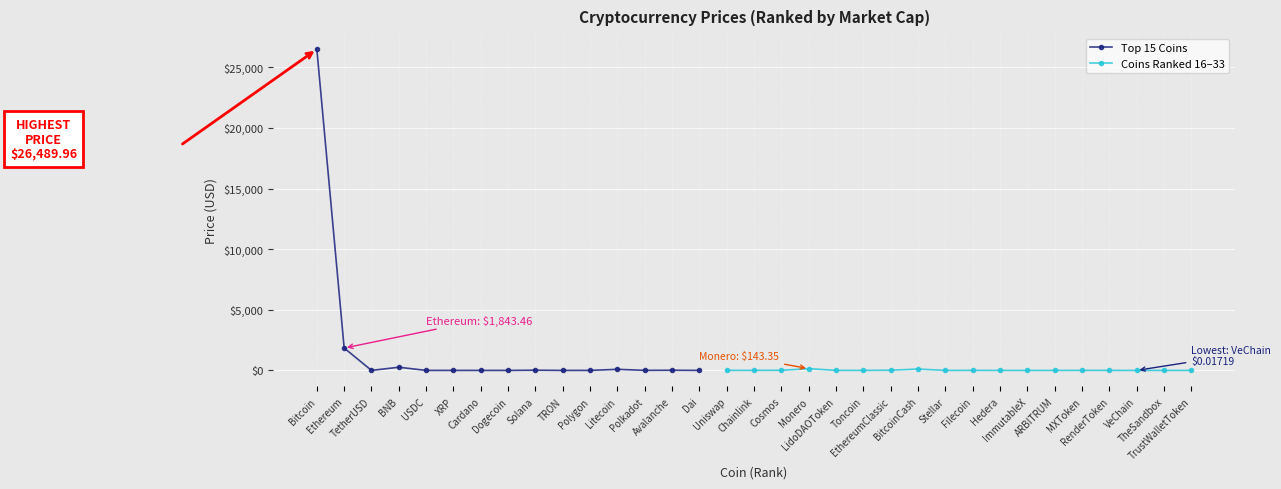

At which category does the data reach its first local valley?

TetherUSD